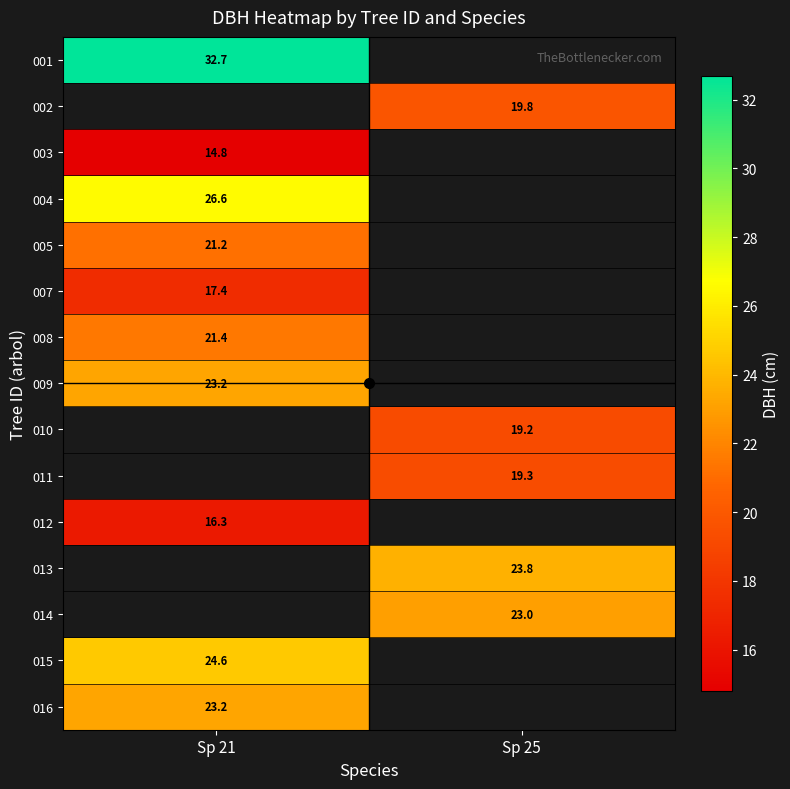

What is the greatest value displayed?

32.7